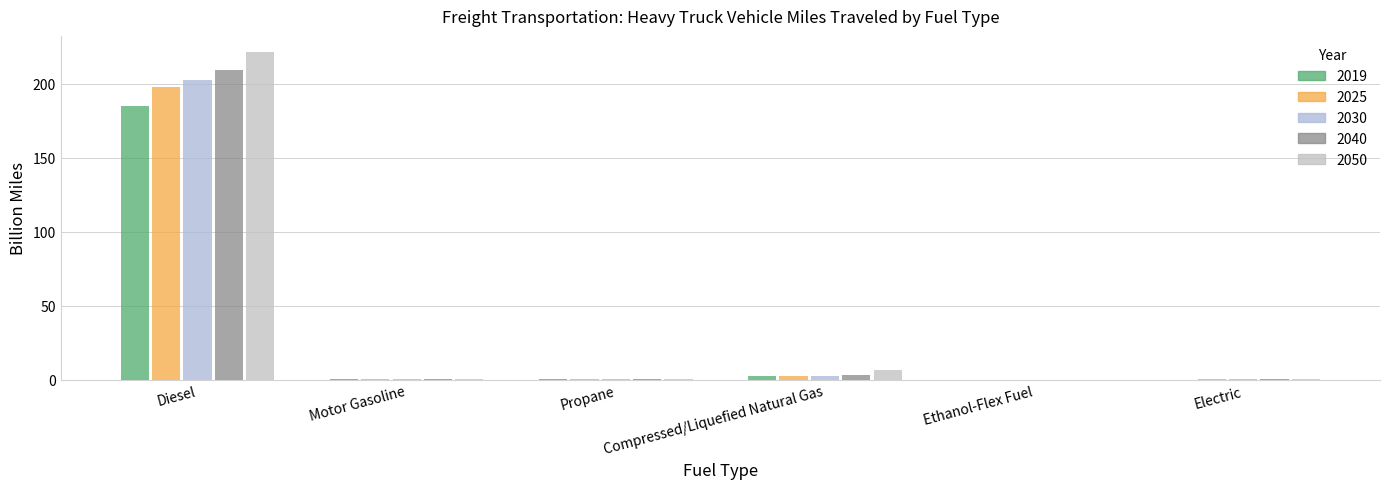

Count the number of data series in this chart.

5